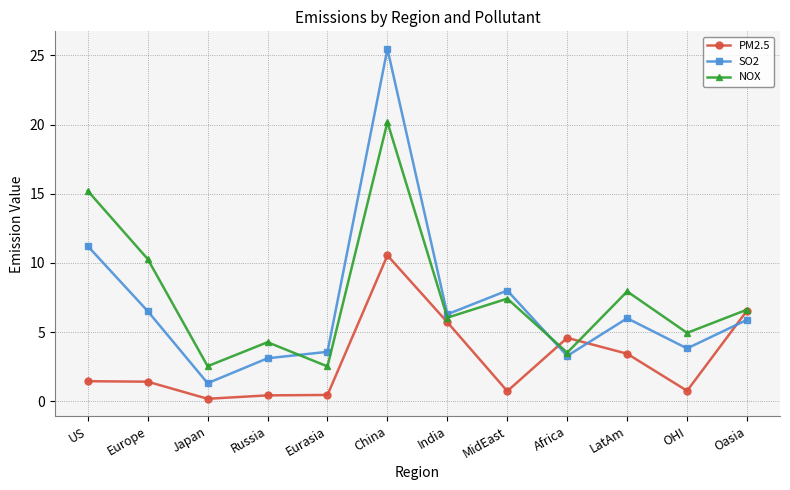

Read the PM2.5 value at OHI.

0.8